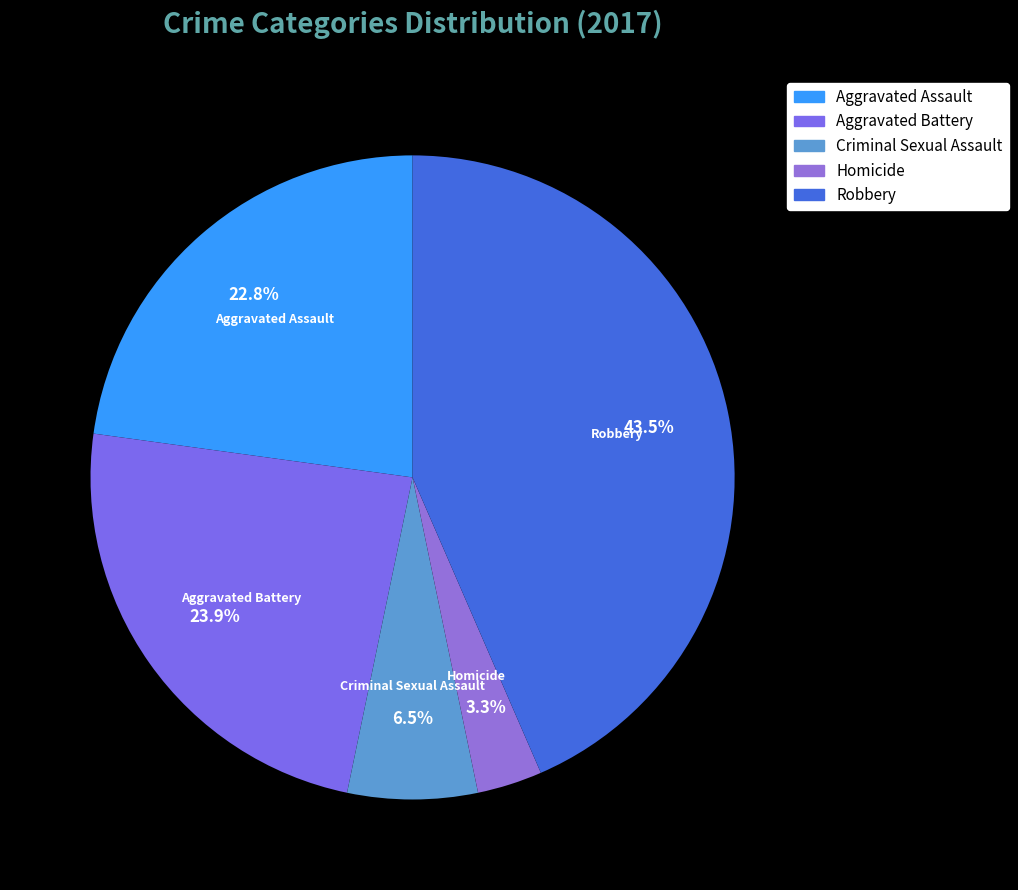

Which slice is the largest?

Robbery